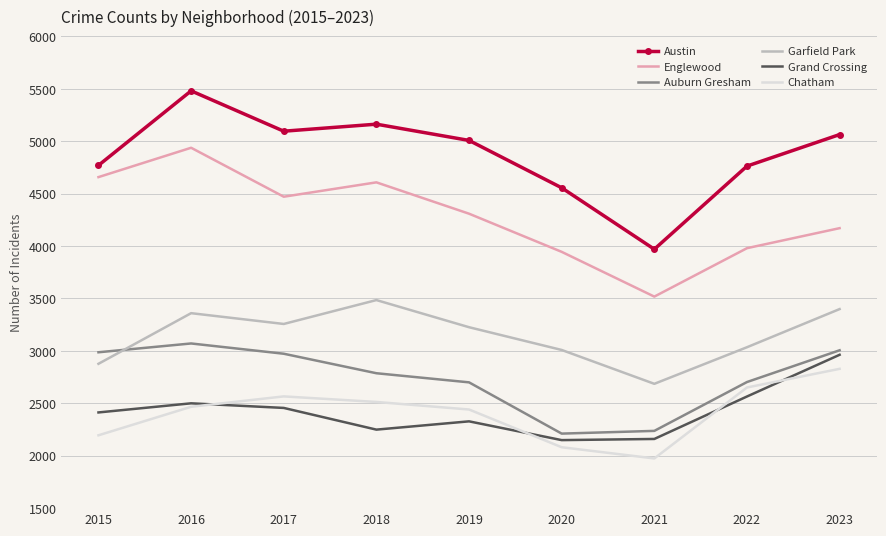

What is the difference between the maximum and second lowest values in the Englewood series?

993